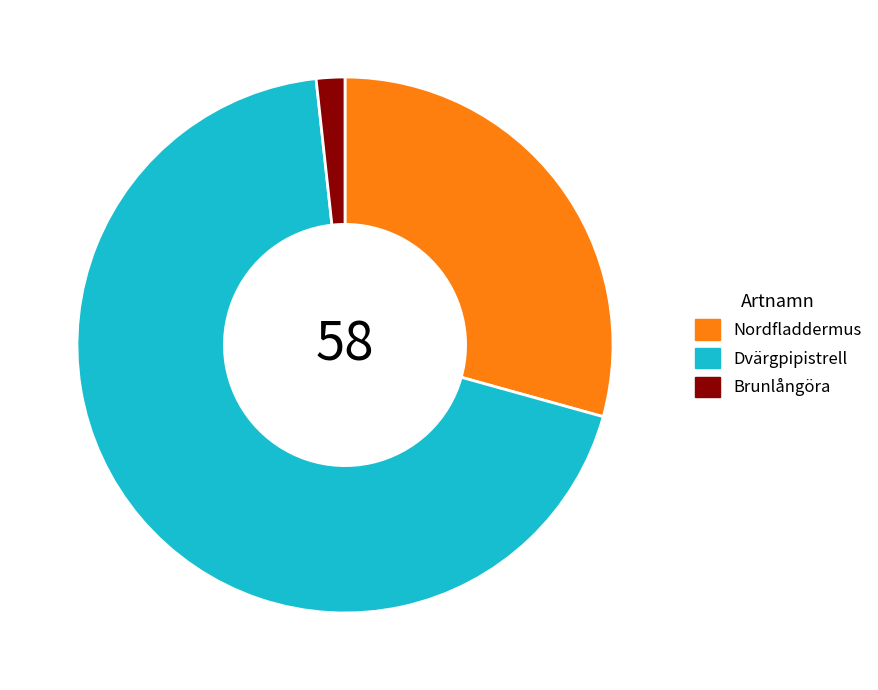

Which category has the biggest portion of the pie?

Dvärgpipistrell